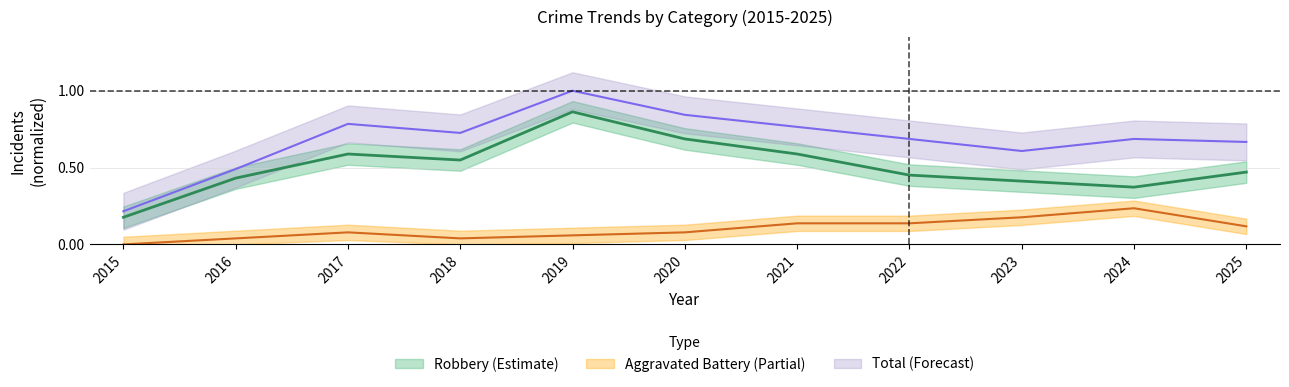

Which series has the largest total across all categories?

Total